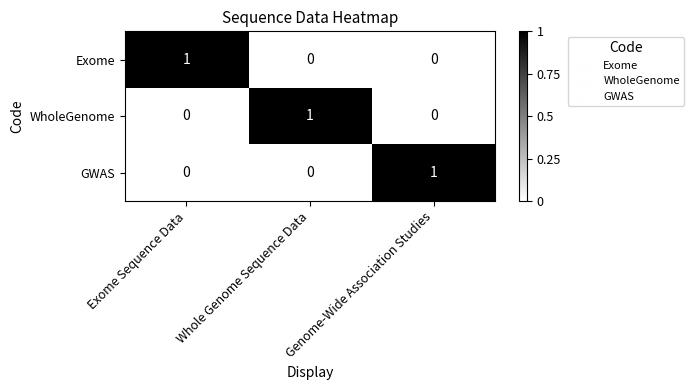

At how many categories does at least one series exceed 0?

3